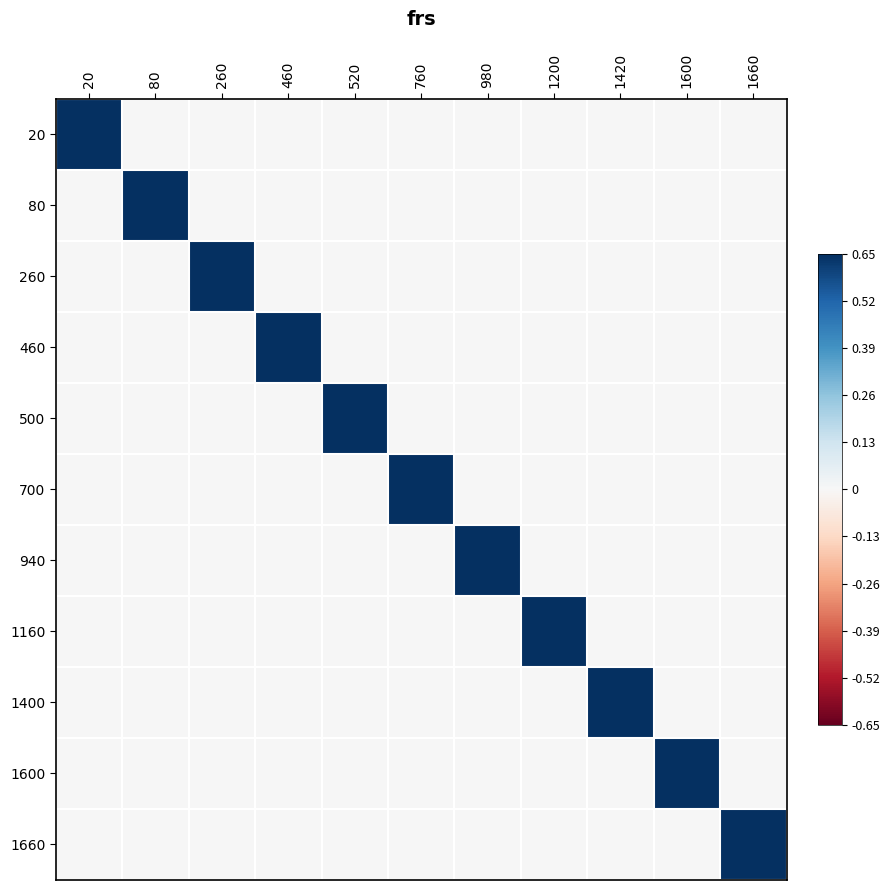

Which series has the largest total across all categories?

20